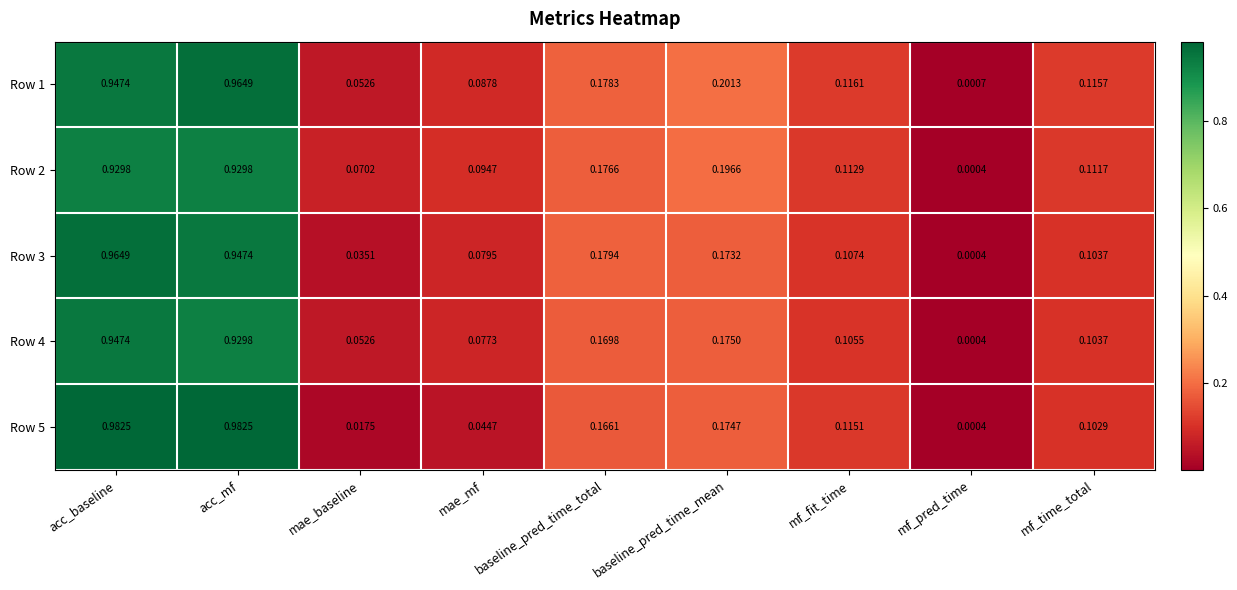

Is the value of Row 5 at acc_mf greater than the value of Row 4 at mf_pred_time?

Yes